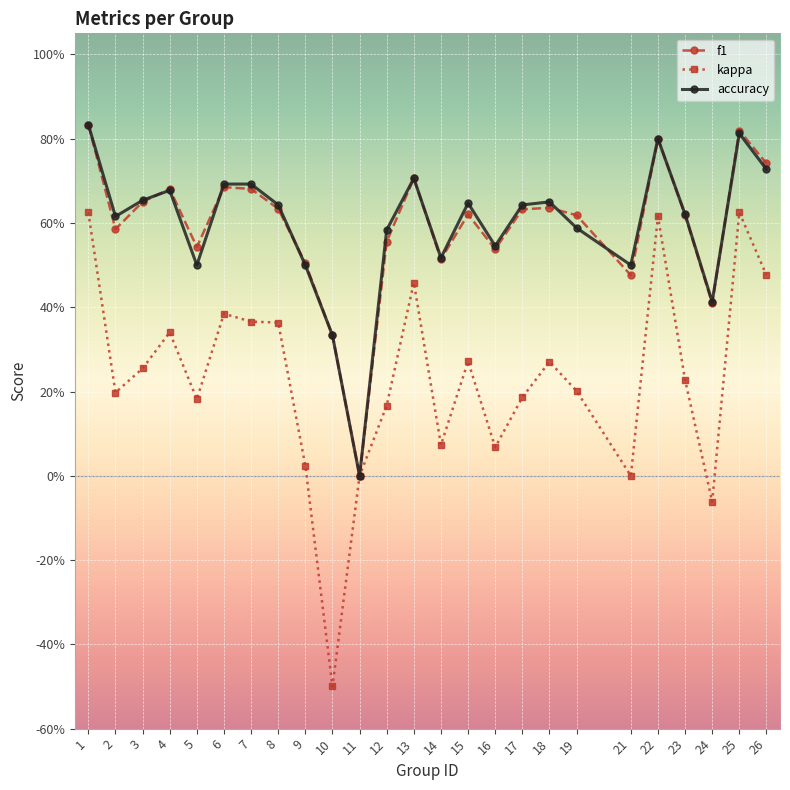

The f1 series shows 0.6 at 19. True or false?

True